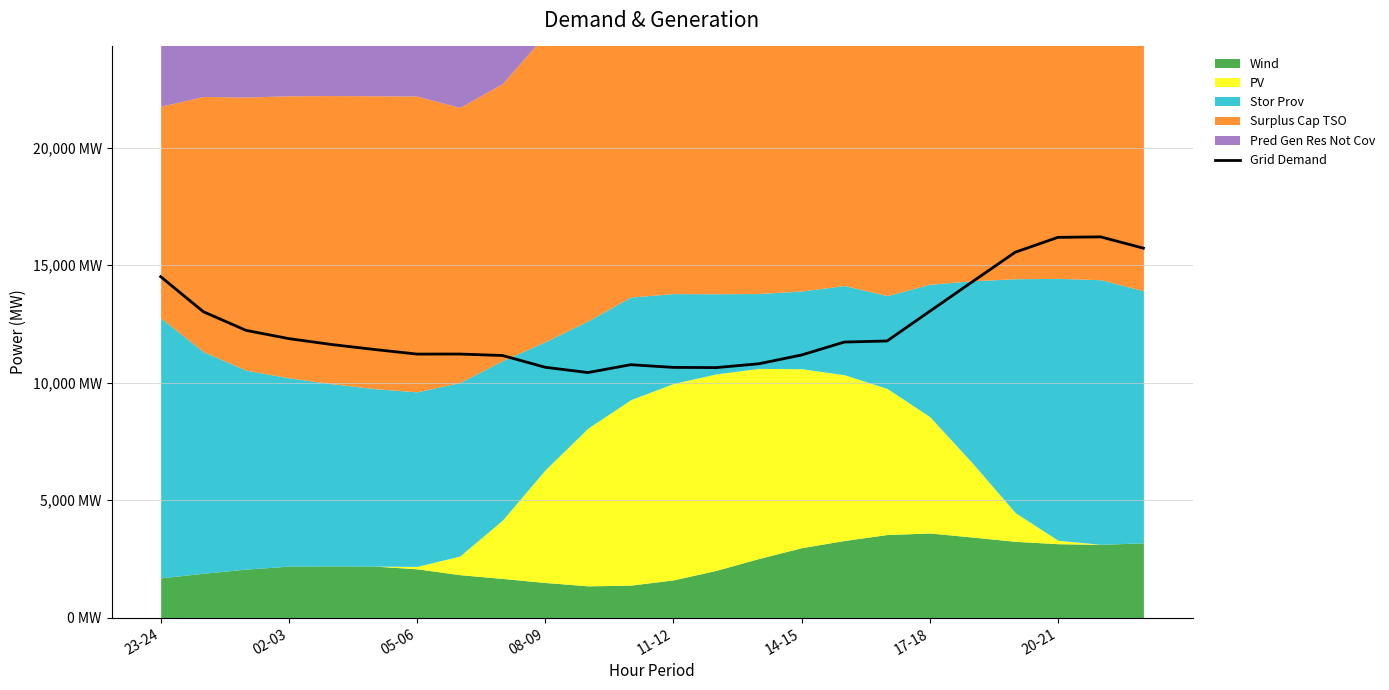

Between 21 and 23, which is larger?

21